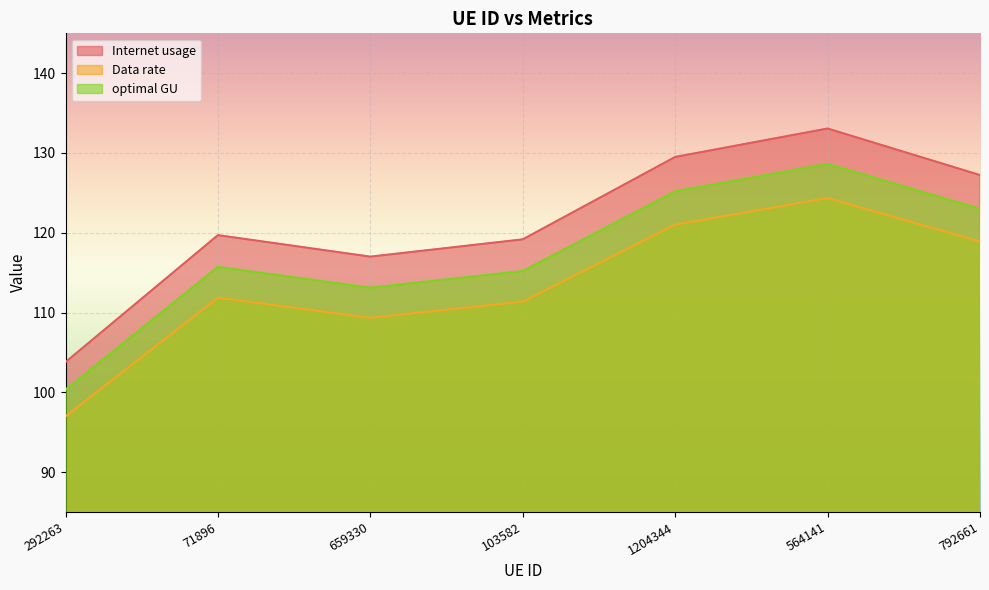

Reading left to right, what are all the values shown in this chart?

Internet usage: 292263=103.8	71896=119.7	659330=117.0	103582=119.2	1204344=129.5	564141=133.1	792661=127.2
Data rate: 292263=97.0	71896=111.9	659330=109.3	103582=111.4	1204344=121.0	564141=124.4	792661=118.9
optimal GU: 292263=100.3	71896=115.7	659330=113.1	103582=115.2	1204344=125.2	564141=128.6	792661=123.0